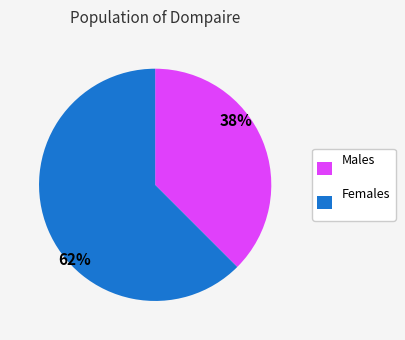

Which slice represents more than half of the pie?

Females